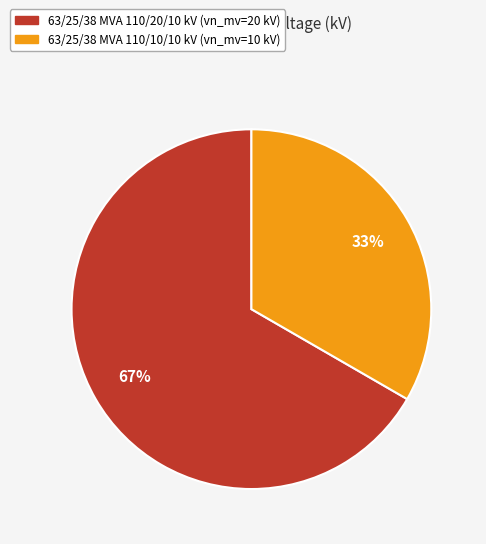

The 63/25/38 MVA 110/10/10 kV slice represents 33% of the pie. True or false?

True